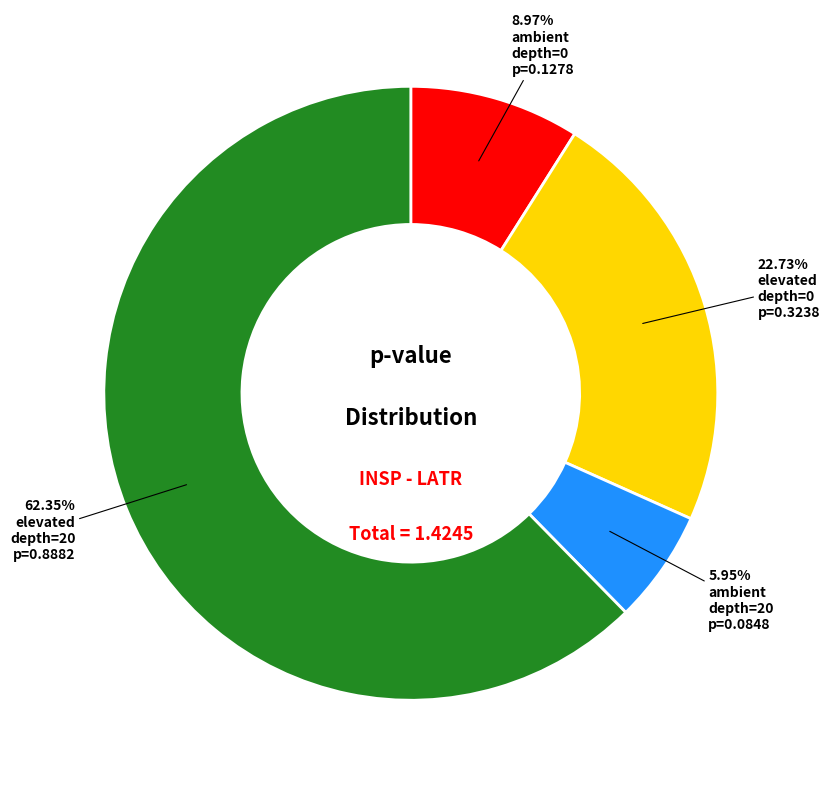

Is there any slice that represents more than half of the pie?

Yes